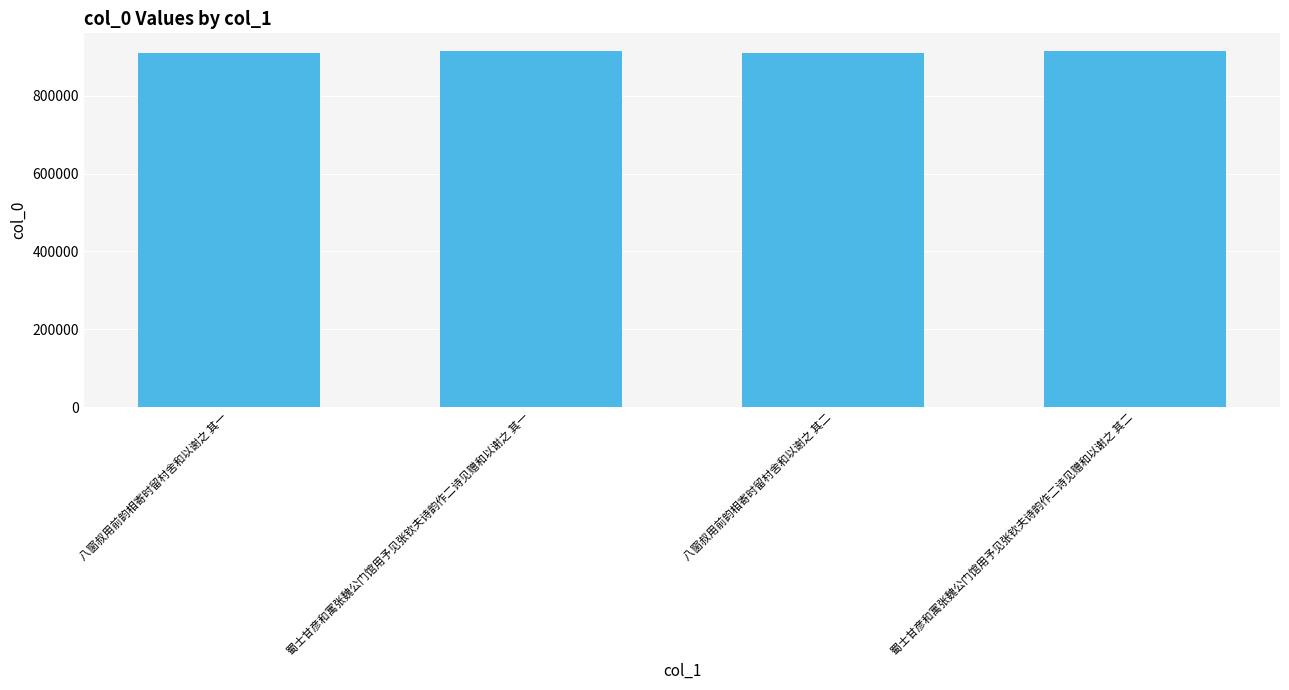

What is the difference between the maximum and minimum values?

5922